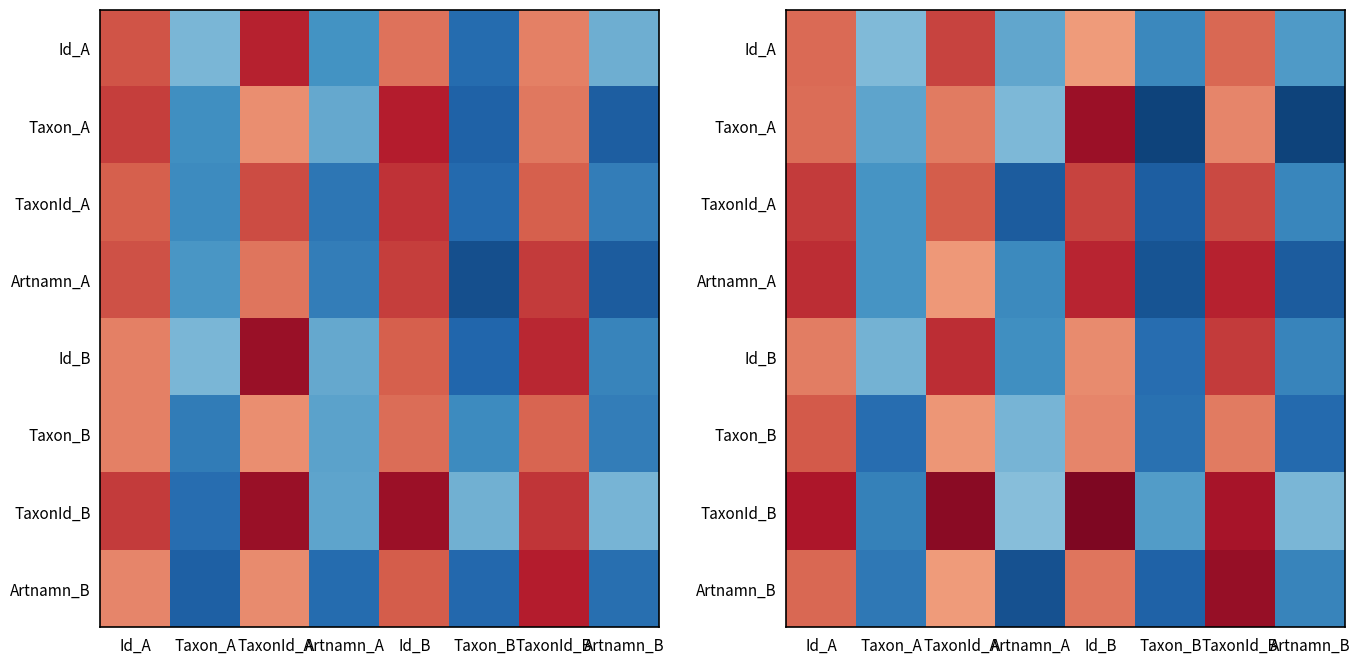

At which category is the sum across all series the highest?

TaxonId_B